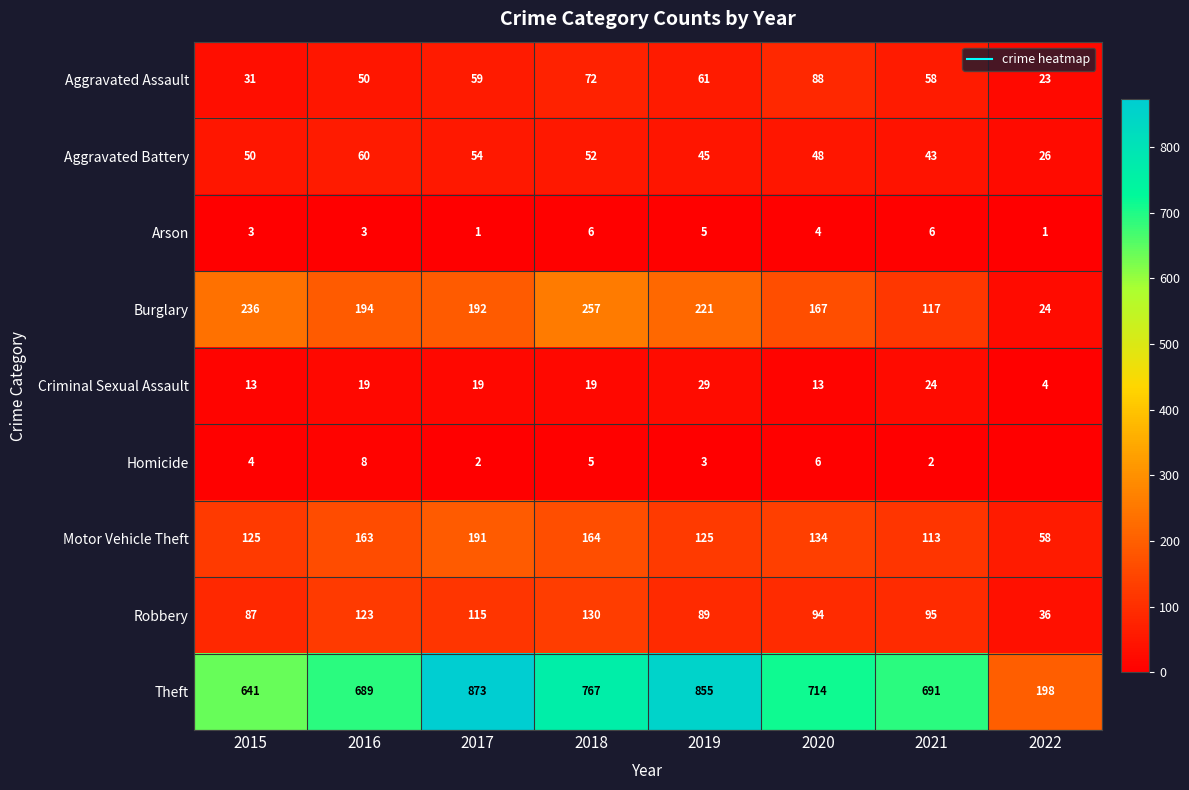

What is the total value across all series at 2016?

1309